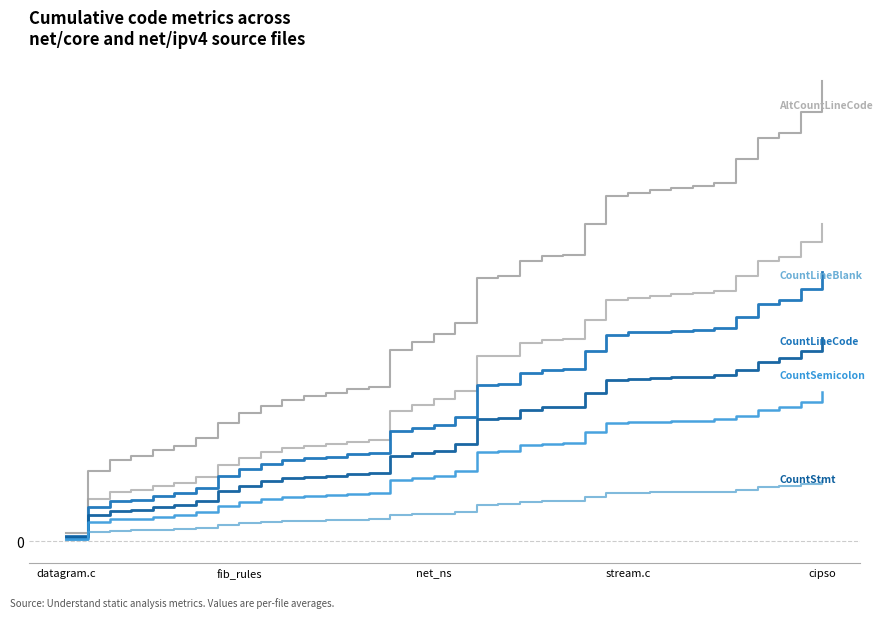

Does the chart display data point markers on the line(s)?

No